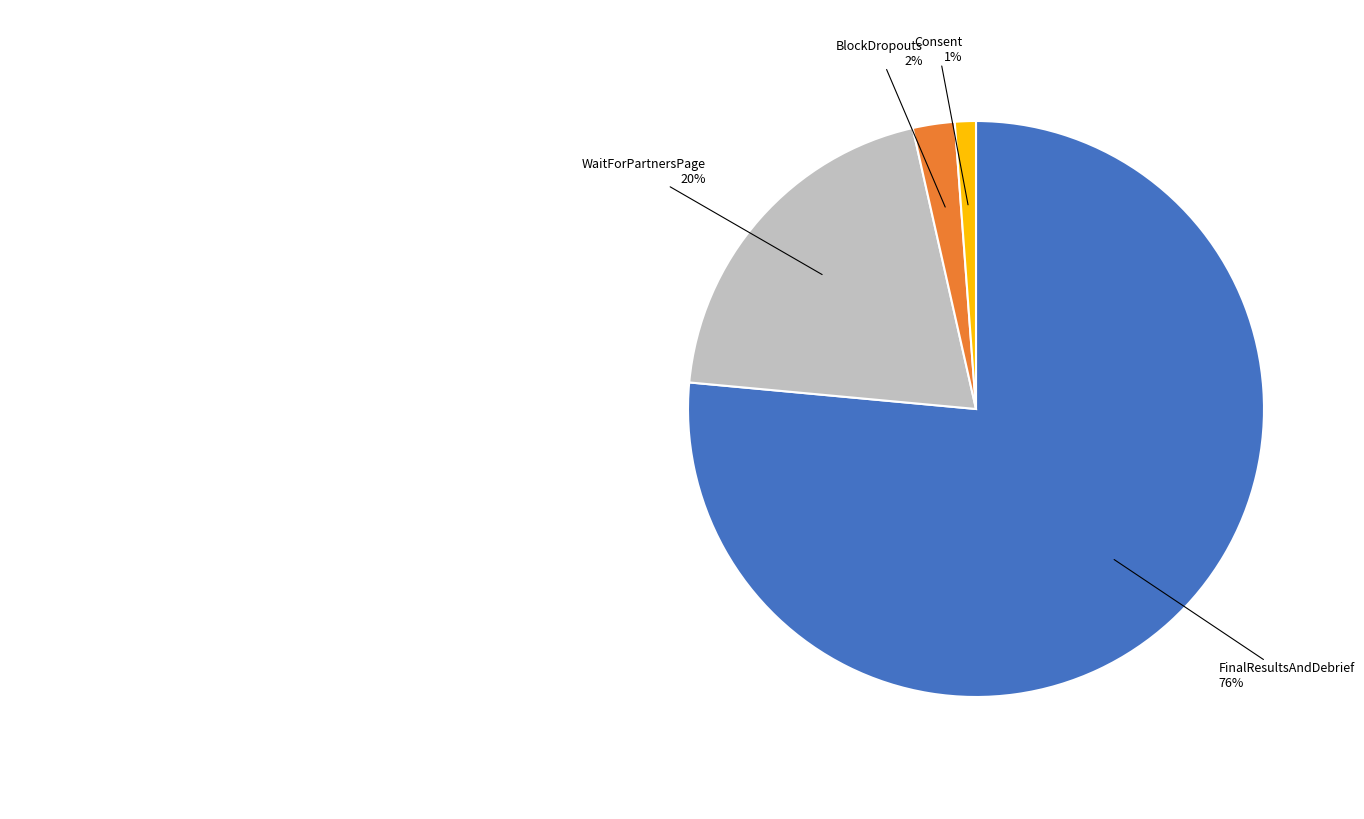

To the nearest percent, what portion does Consent represent?

1%